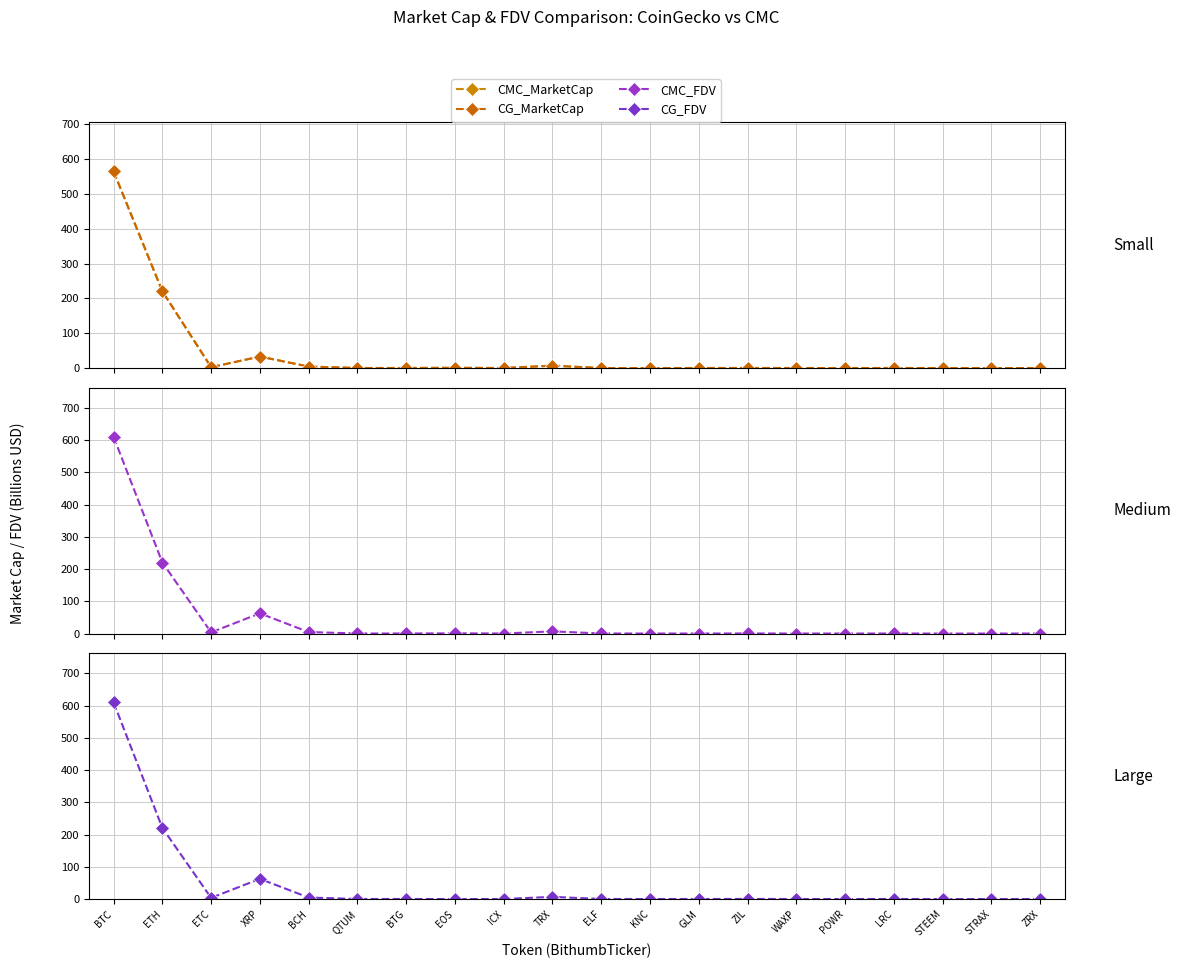

Reading left to right, extract all data points from this chart.

CMC_MarketCap: 564.8	220.4	2.5	33.1	4.4	0.3	0.3	0.8	0.2	6.9	0.2	0.1	0.2	0.3	0.2	0.1	0.3	0.1	0.1	0.2
CG_MarketCap: 564.8	220.5	2.5	33.1	4.4	0.3	0.3	0.8	0.2	6.9	0.1	0.1	0.2	0.3	0.2	0.1	0.3	0.1	0.1	0.0
CMC_FDV: 609.8	220.4	3.8	62.7	4.8	0.3	0.3	0.8	0.2	6.9	0.3	0.2	0.2	0.4	0.2	0.2	0.3	0.1	0.1	0.2
CG_FDV: 609.9	220.5	3.8	62.7	4.8	0.3	0.3	0.0	0.2	6.9	0.2	0.2	0.2	0.4	0.2	0.2	0.3	0.0	0.0	0.3